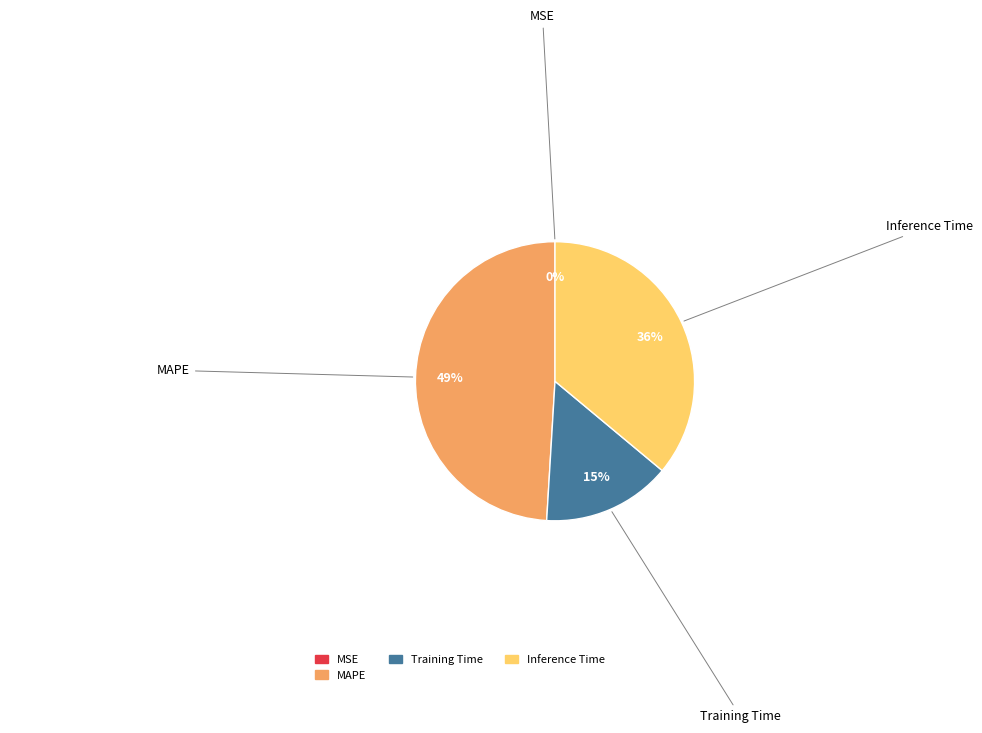

To the nearest percent, what is the average slice percentage?

25%